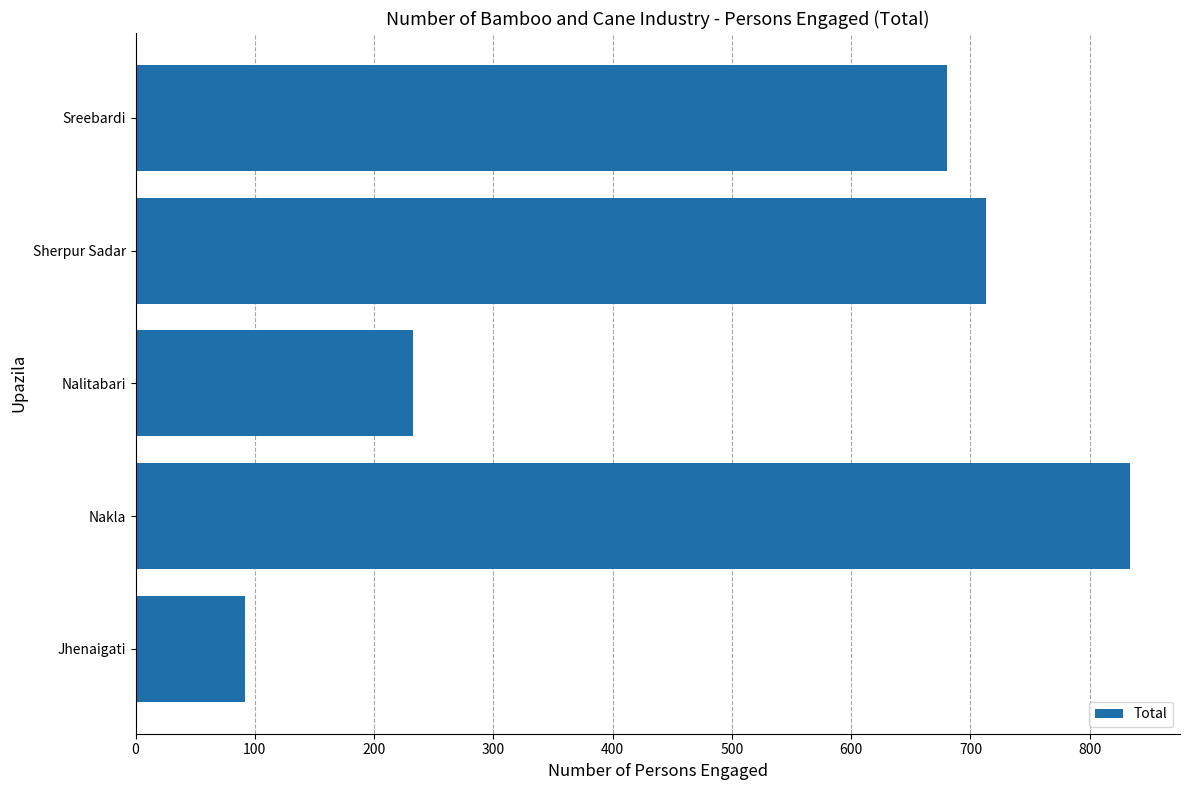

Where is the data nearest to the value 463?

Sreebardi